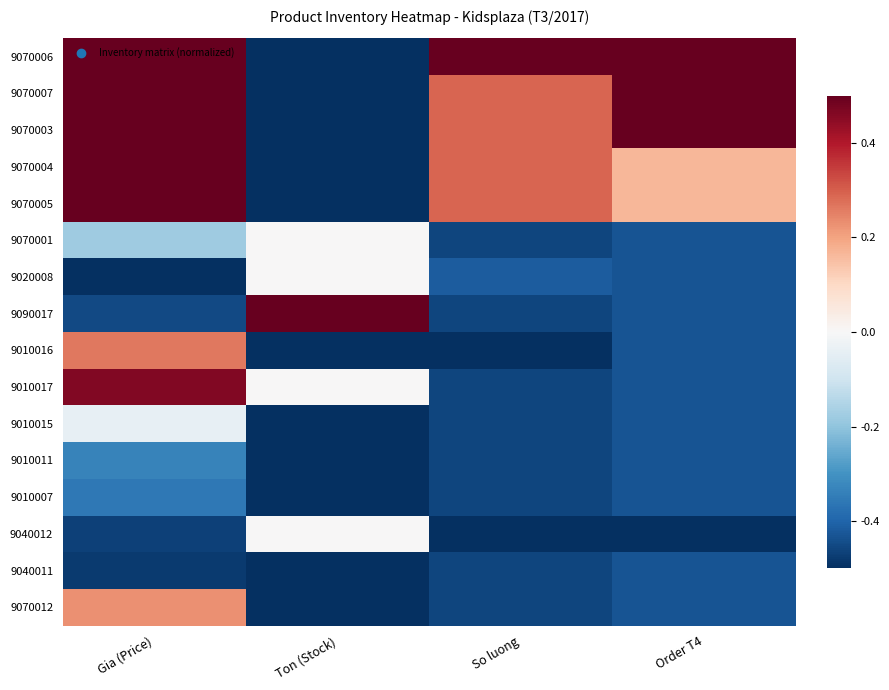

At how many categories does at least one series exceed 0?

4